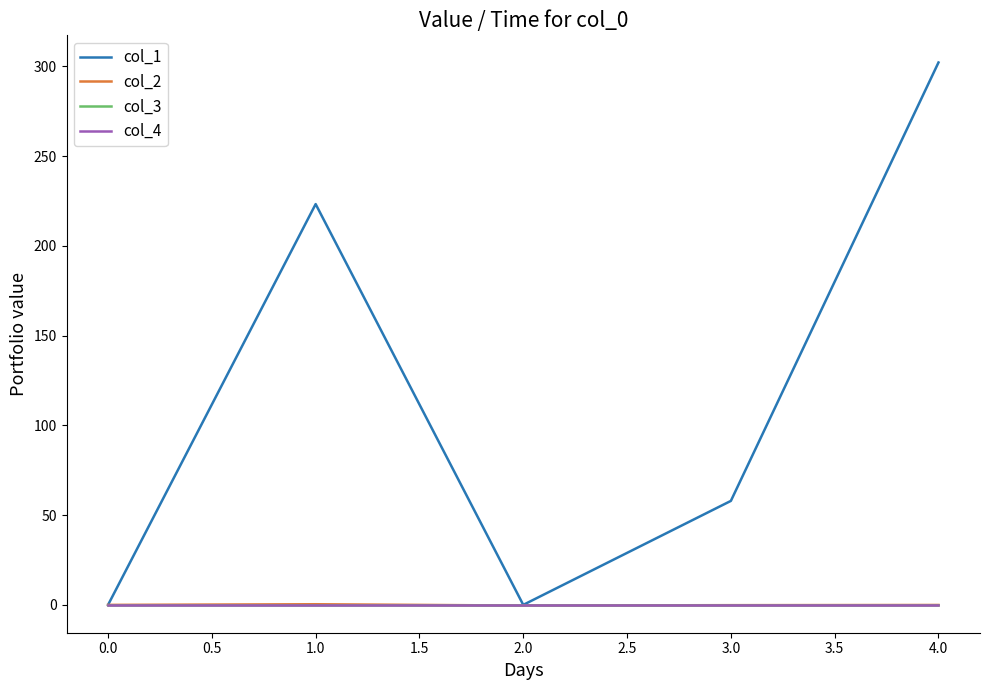

Does the chart have visible grid lines?

No